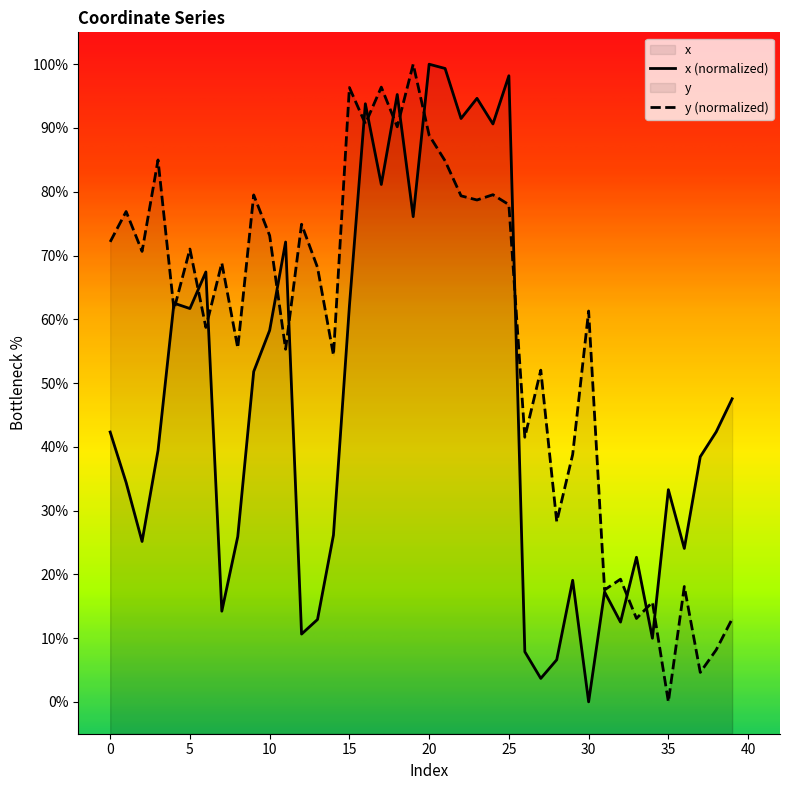

At 21, list the series in order from largest to smallest.

x, y